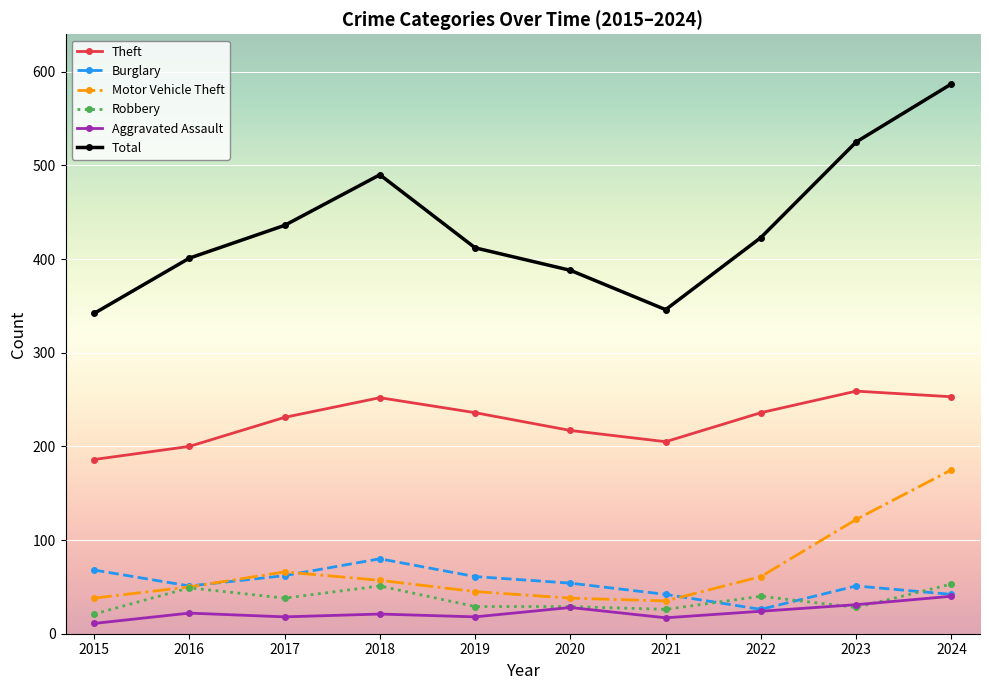

What is the smallest value displayed?

11